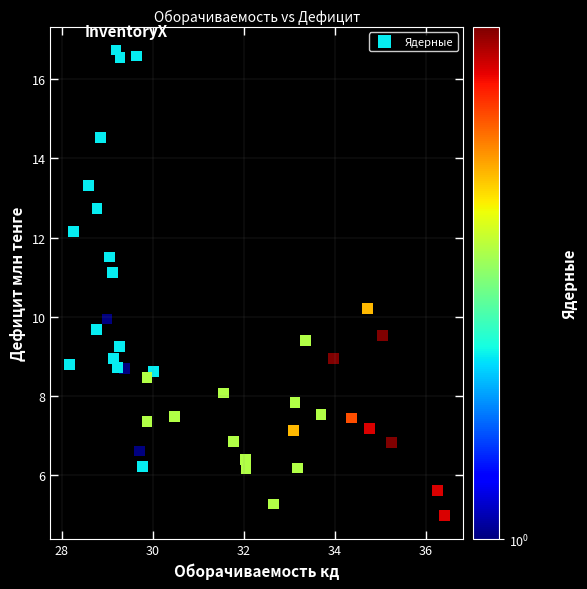

What is the range of X values (max minus min)?

8.3